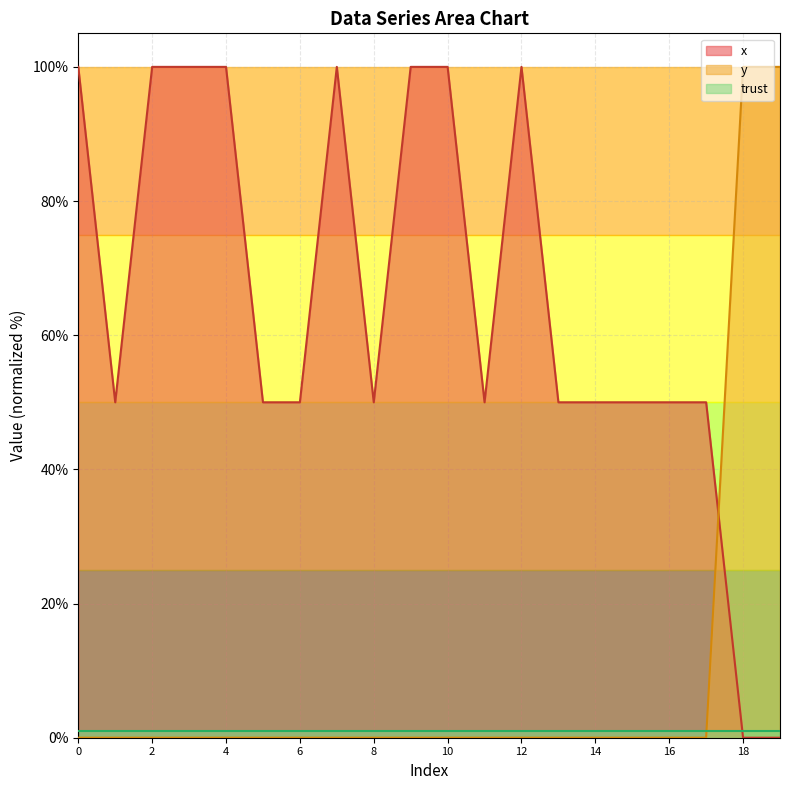

List the labels in order of y value, smallest first.

0, 1, 2, 3, 4, 5, 6, 7, 8, 9, 10, 11, 12, 13, 14, 15, 16, 17, 18, 19